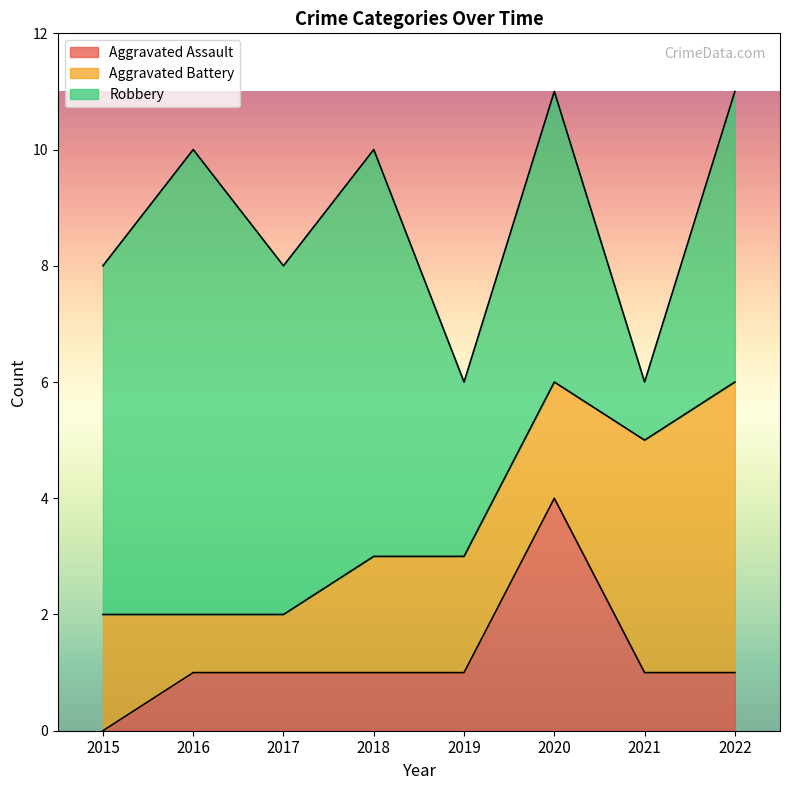

Is it true that Aggravated Assault equals 3 at 2015?

False